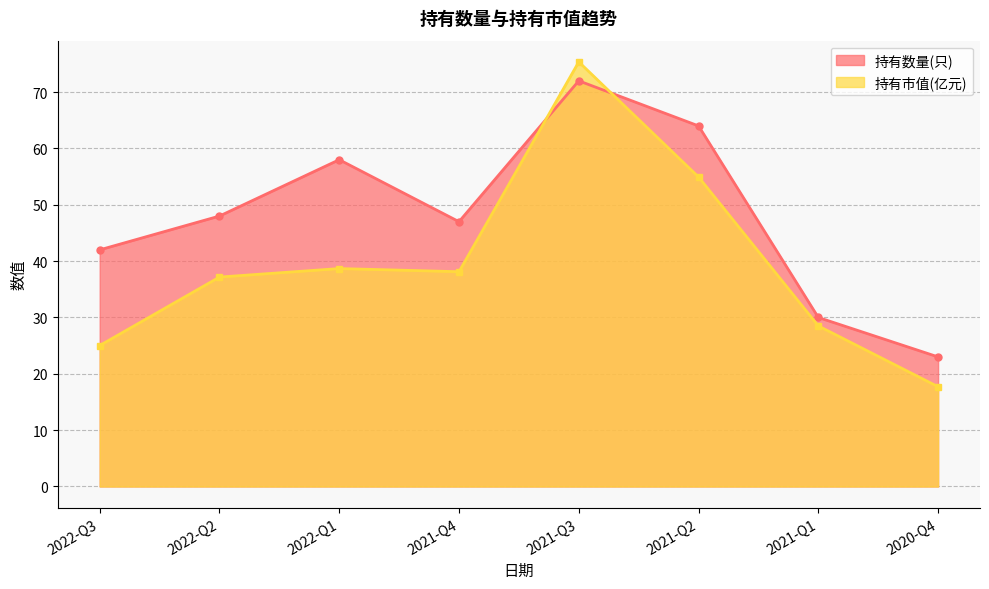

What is the difference between the 持有市值(亿元) values at 2022-Q1 and 2022-Q2?

1.5